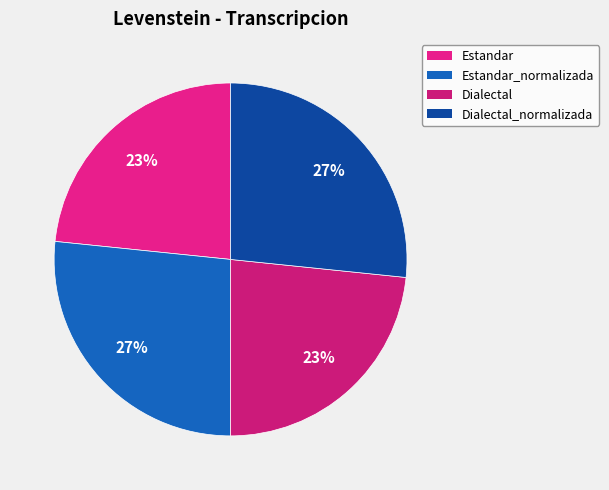

Does any single category account for the majority?

No